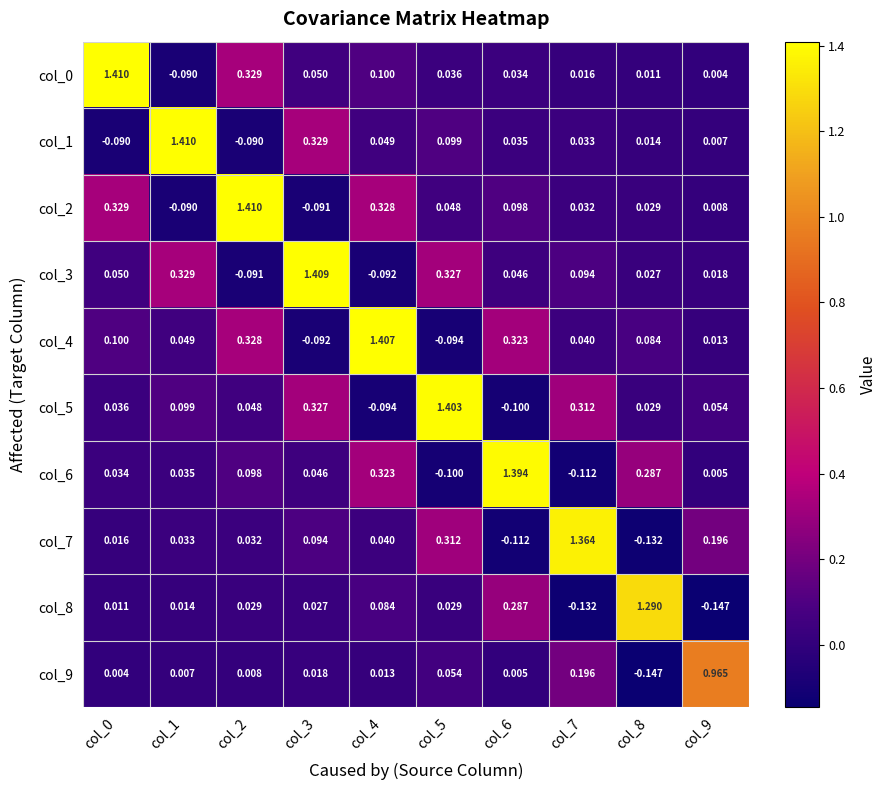

How many data points does each series have?

10